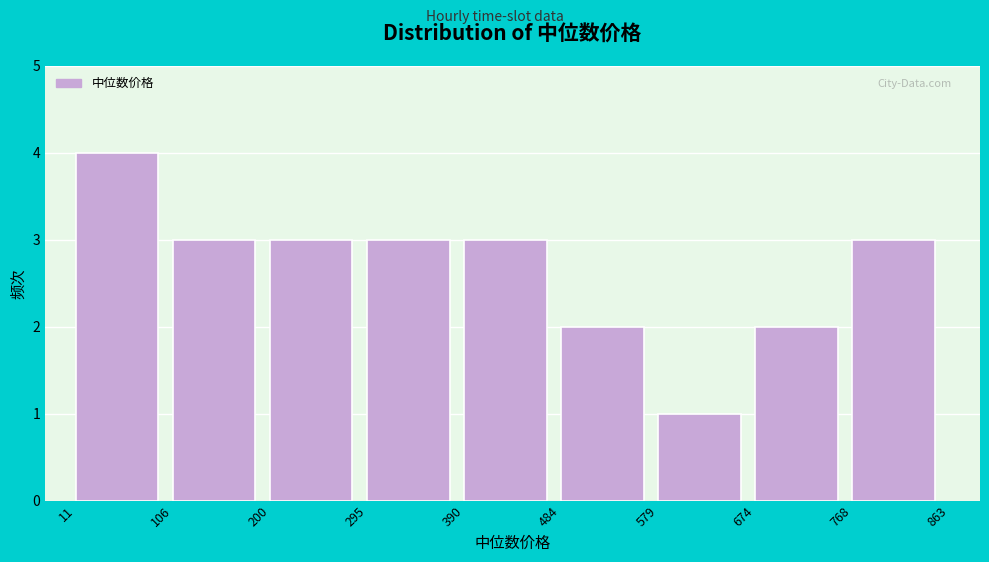

Reading left to right, transcribe this chart: for each bar, give the range it covers on the x-axis and its height. The values are not printed on the chart, so give them approximately, as read against the axis.

11 to 106: 4
106 to 200: 3
200 to 295: 3
295 to 390: 3
390 to 484: 3
484 to 579: 2
579 to 674: 1
674 to 768: 2
768 to 863: 3